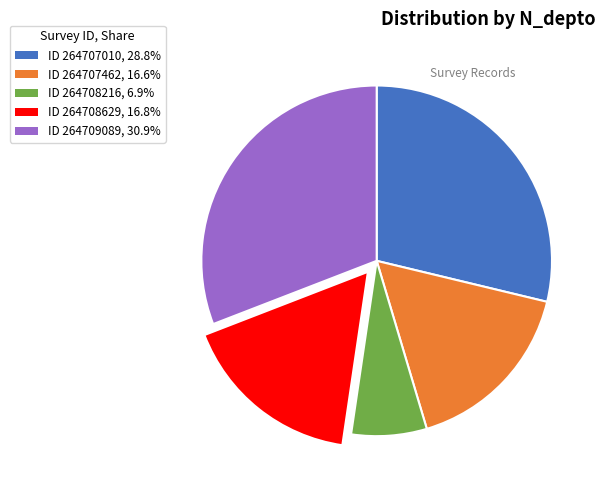

Does ID 264708216, 6.9% represent more than half of the total?

No